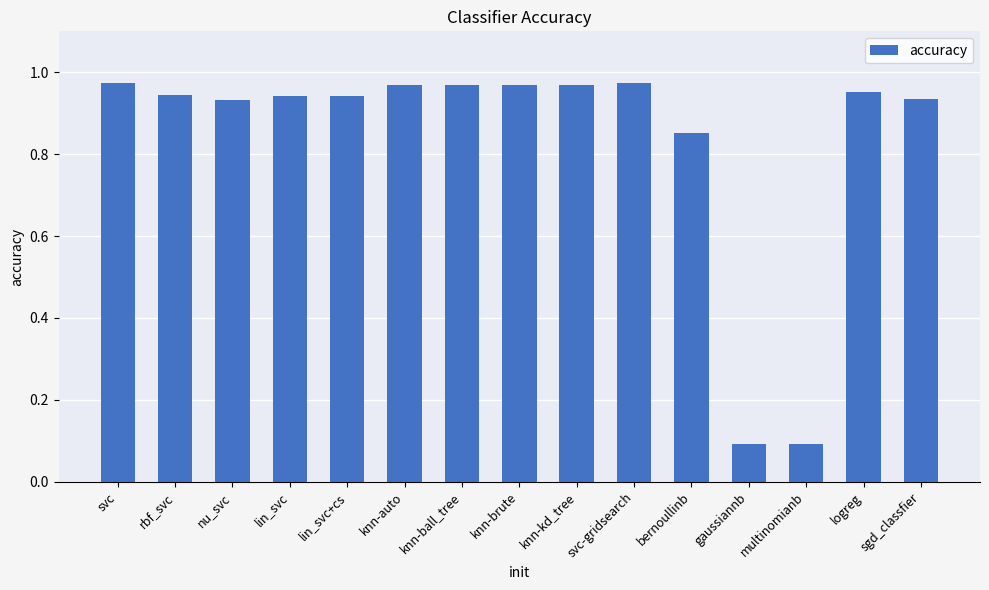

What is the label of the 7th bar from the right?

knn-kd_tree